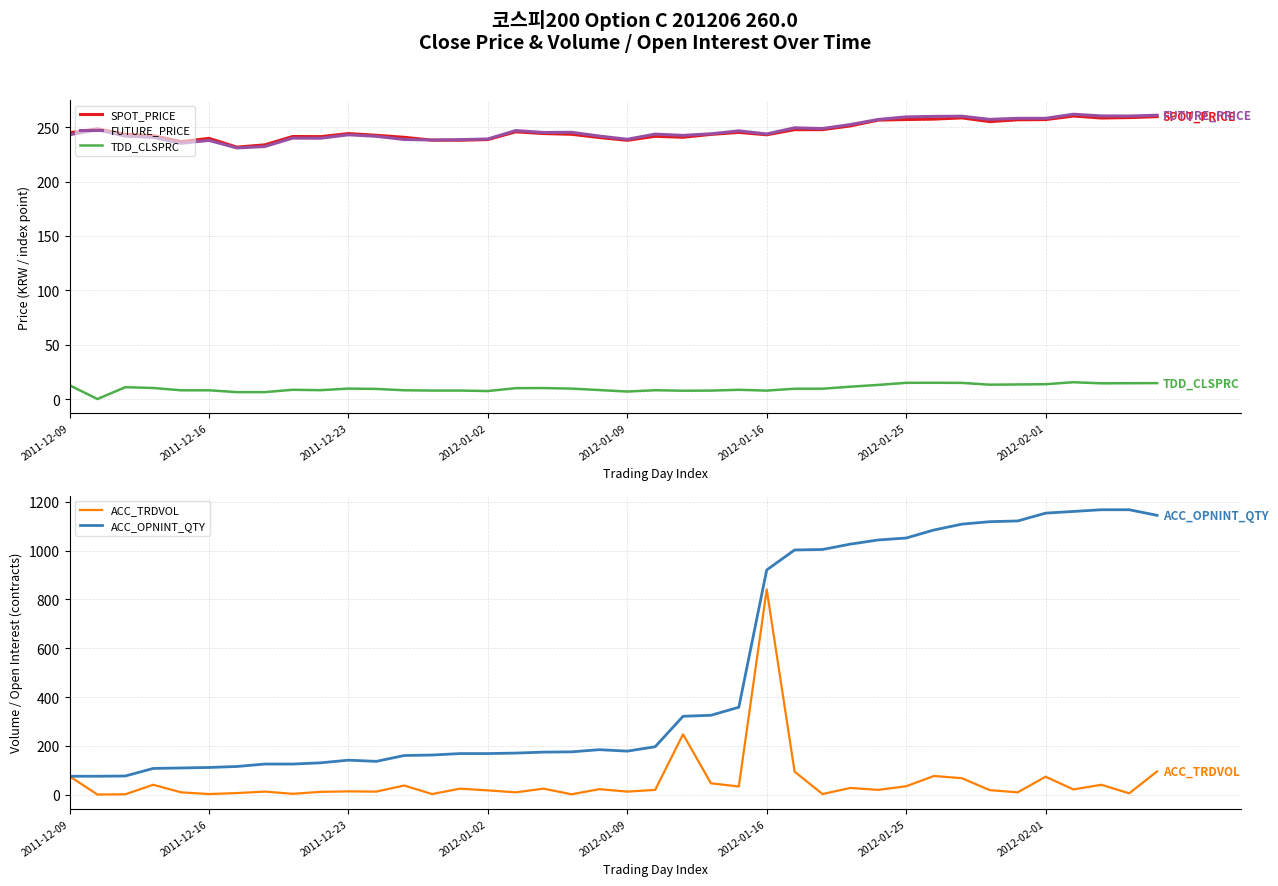

What is the maximum value for FUTURE_PRICE?

262.0